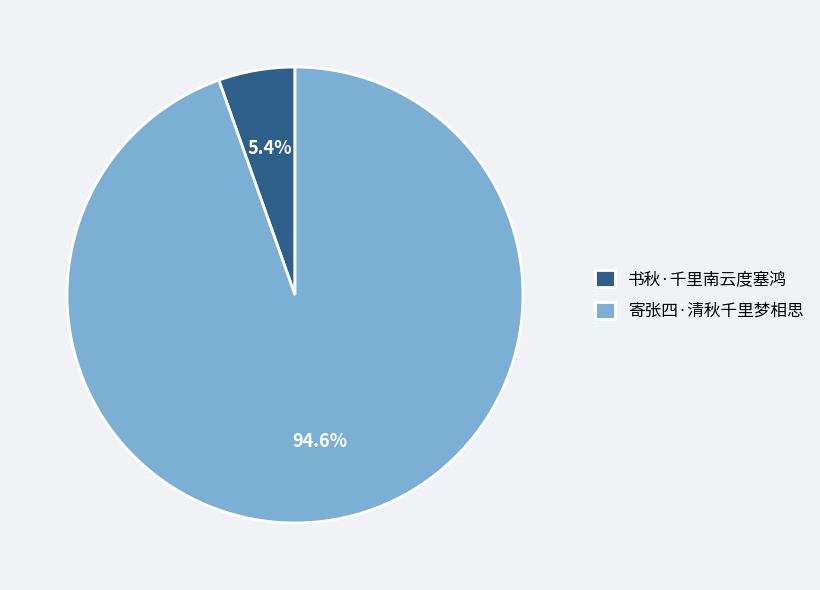

Rank the categories by value from highest to lowest.

寄张四·清秋千里梦相思, 书秋·千里南云度塞鸿